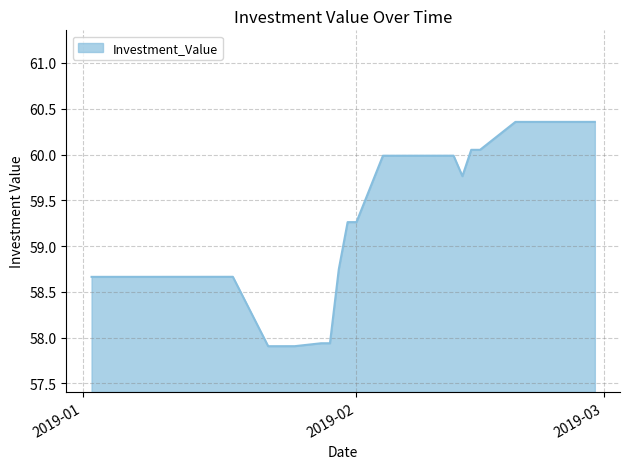

What is the minimum value shown in the chart?

57.9